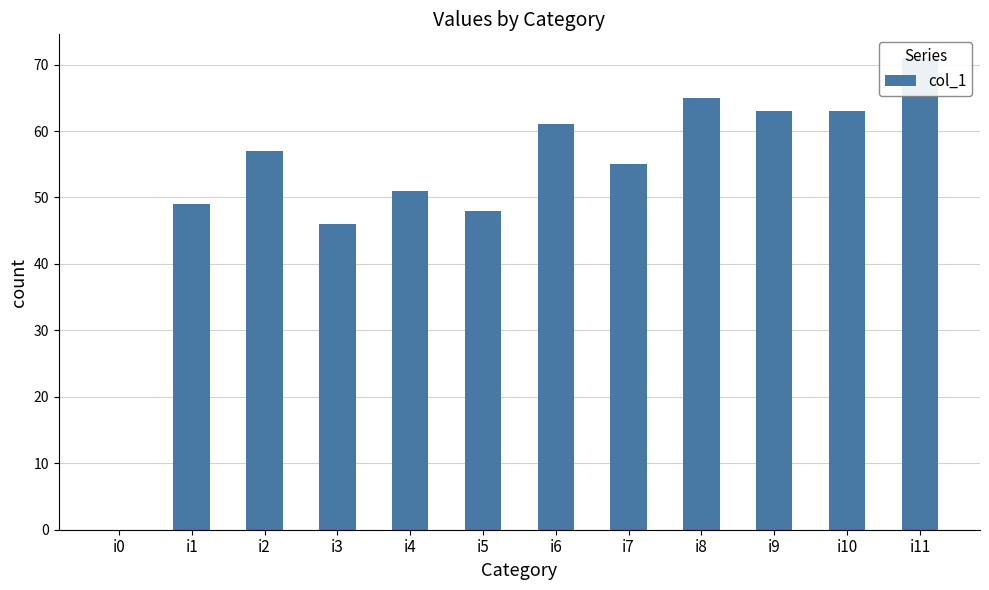

Which label corresponds to the largest value in the chart?

i11